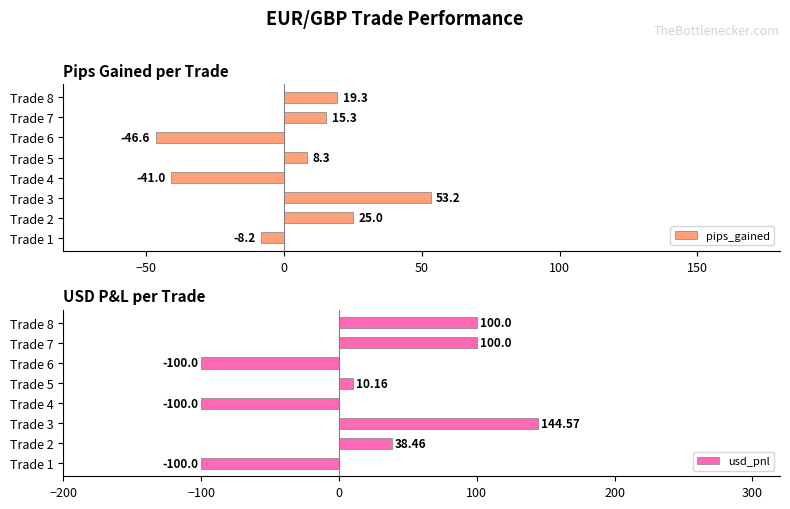

Which series has the largest total across all categories?

usd_pnl